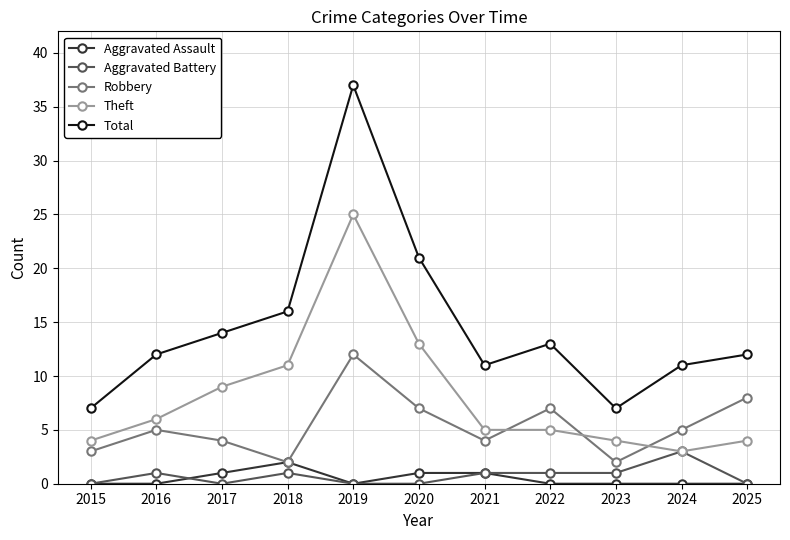

What is the minimum value for Theft?

3